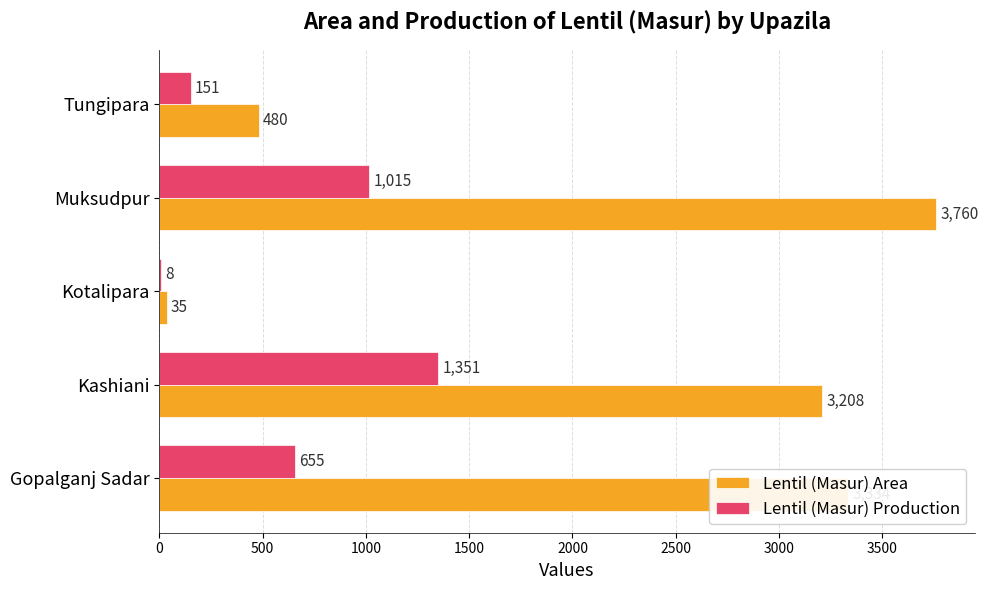

Which category has the highest value in the Lentil (Masur) Area series?

Muksudpur